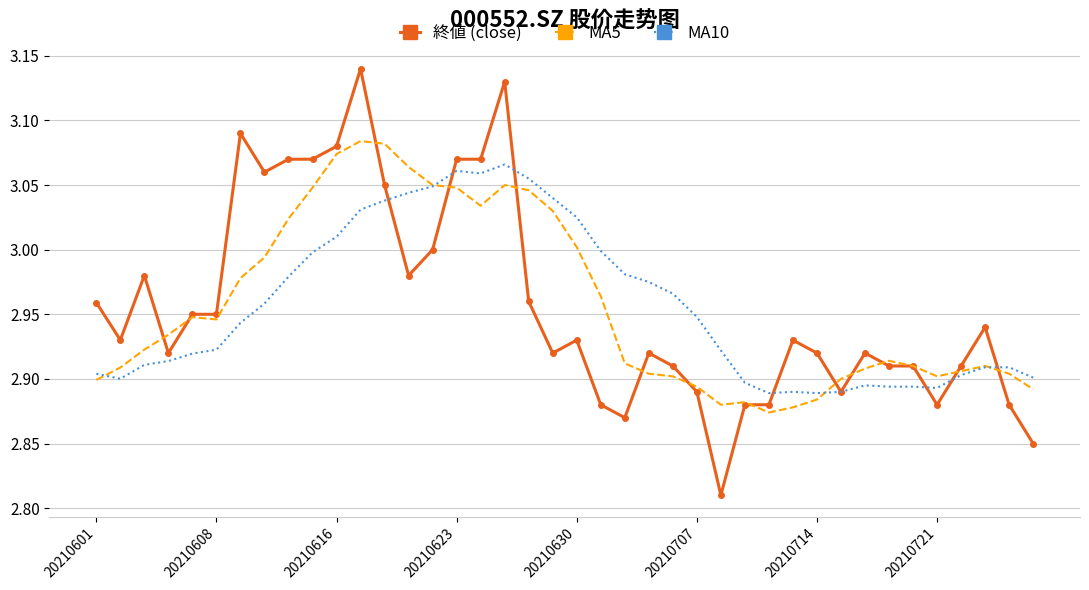

Rank the series by their maximum value, from lowest to highest.

MA10, MA5, 終値 (close)